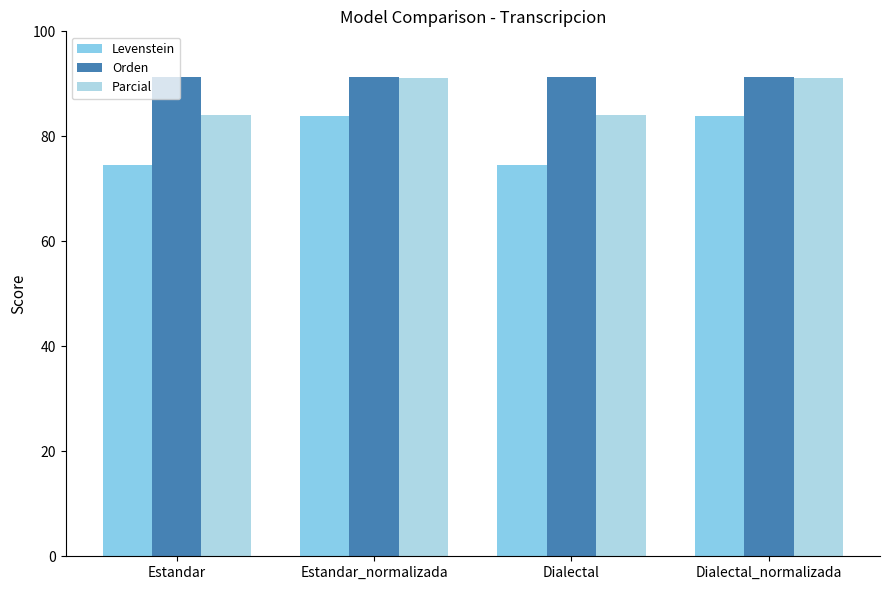

What are all the series names shown in the legend?

Levenstein, Orden, Parcial